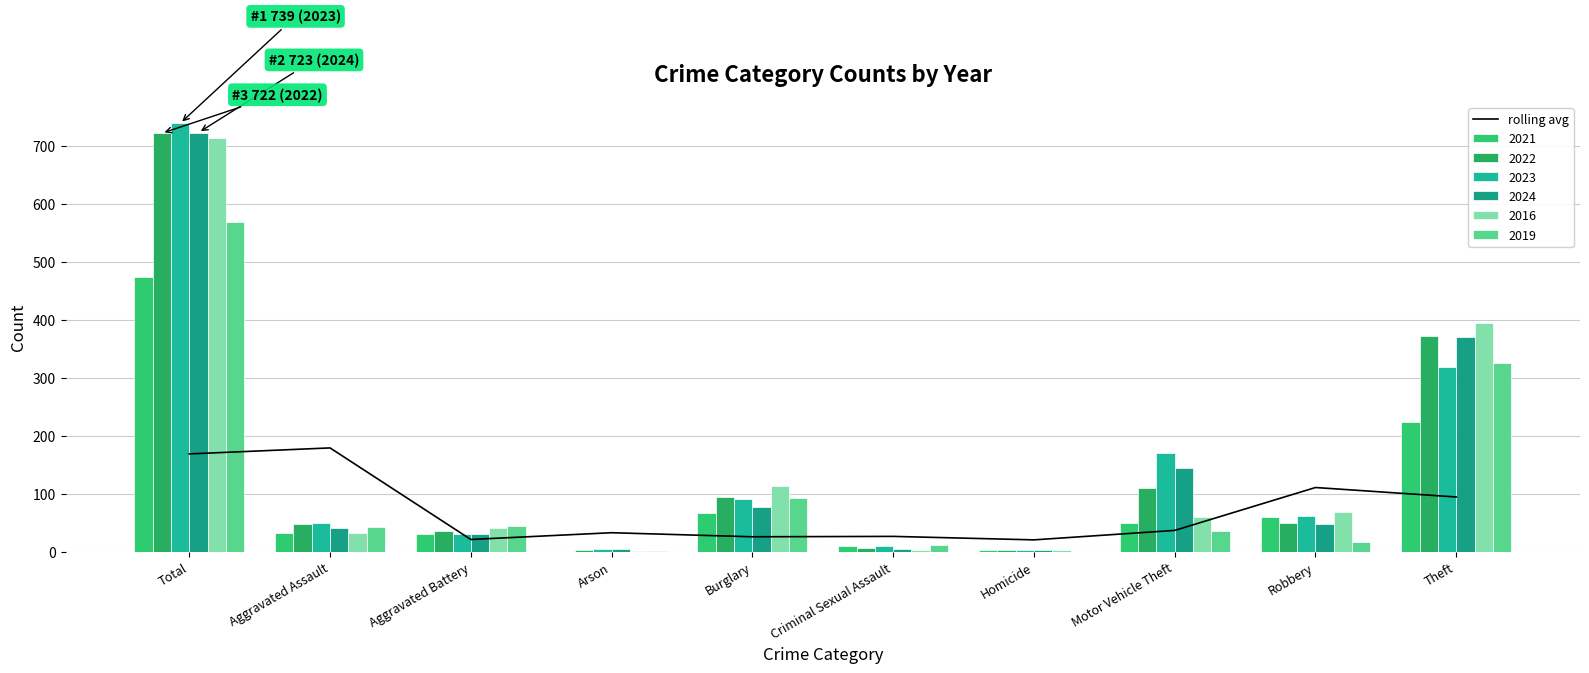

Which category has the highest value across all series?

Aggravated Assault